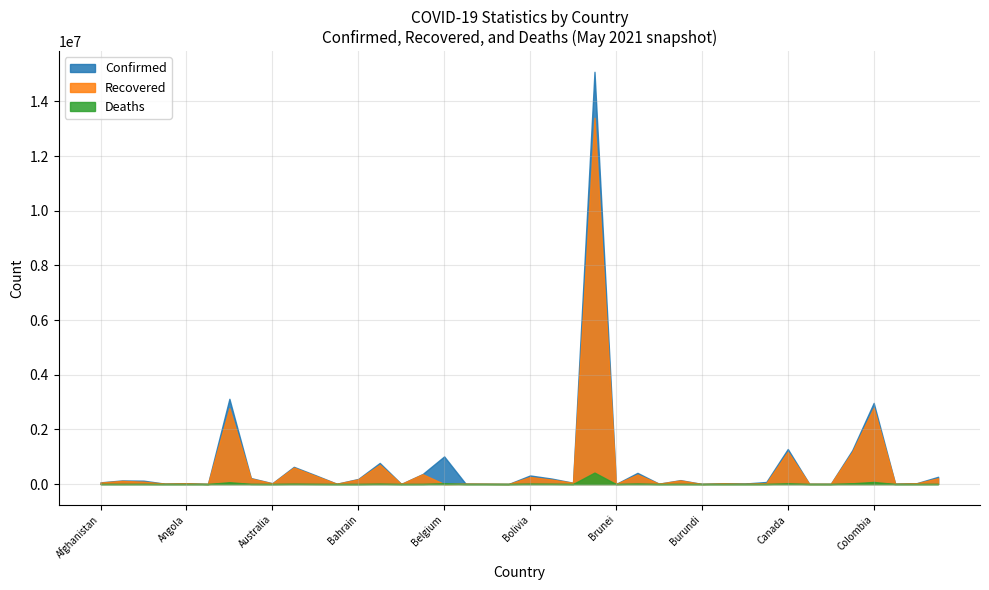

What is the maximum value shown in the chart?

15082449